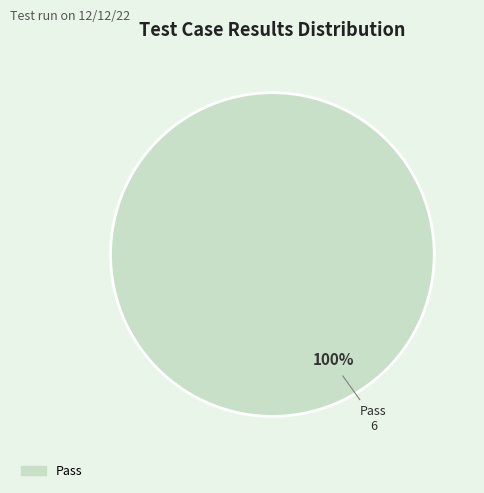

Rank the categories by value from highest to lowest.

Pass